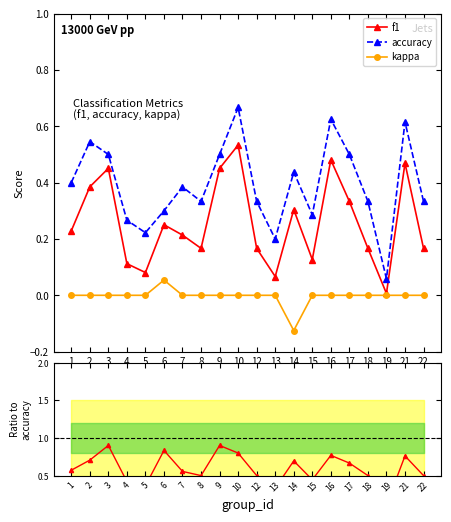

True or false: accuracy has a value of 0.4 at 7.

True